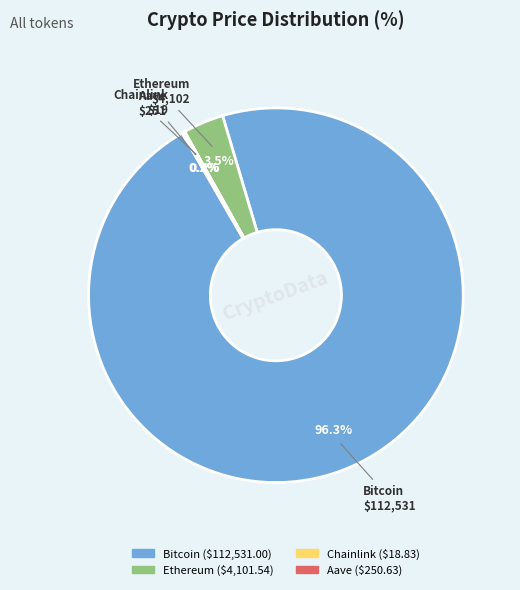

Is there a majority slice in this chart?

Yes